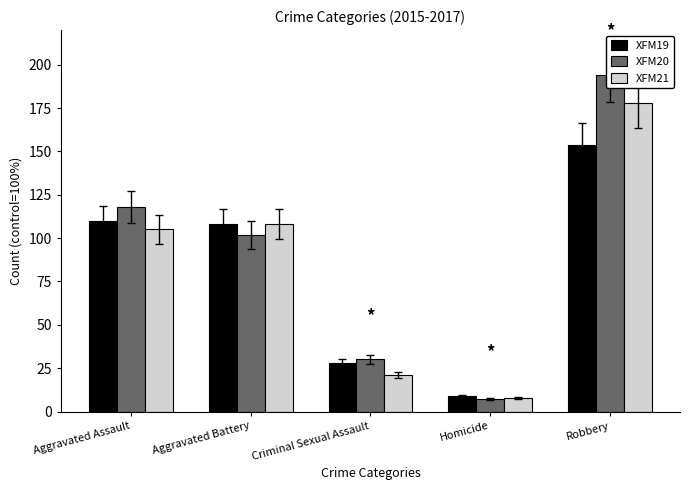

Where is XFM21 nearest to the value 93?

Aggravated Assault